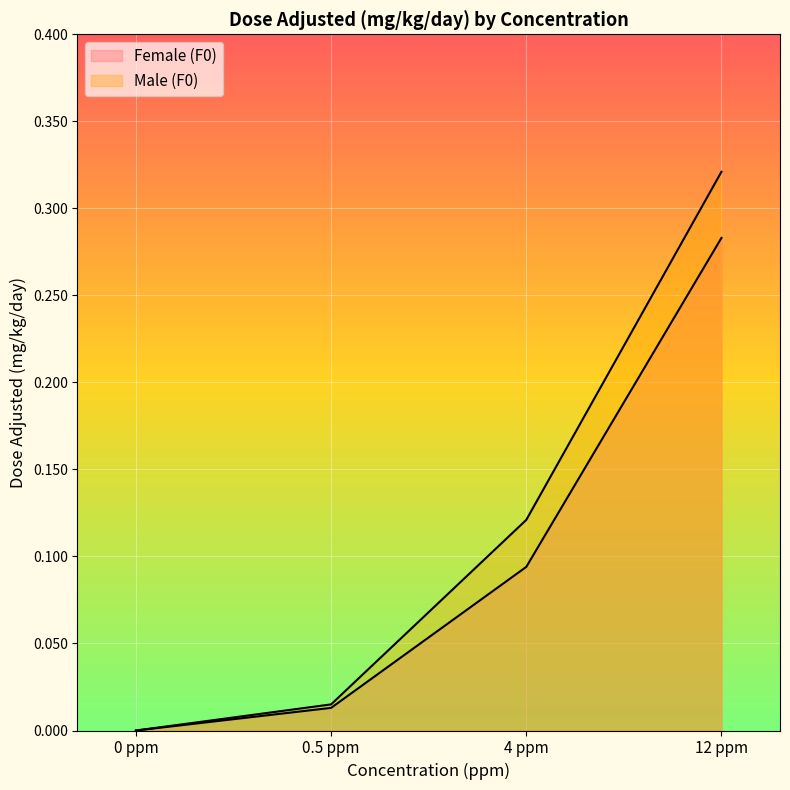

At which category is the sum across all series the highest?

12 ppm